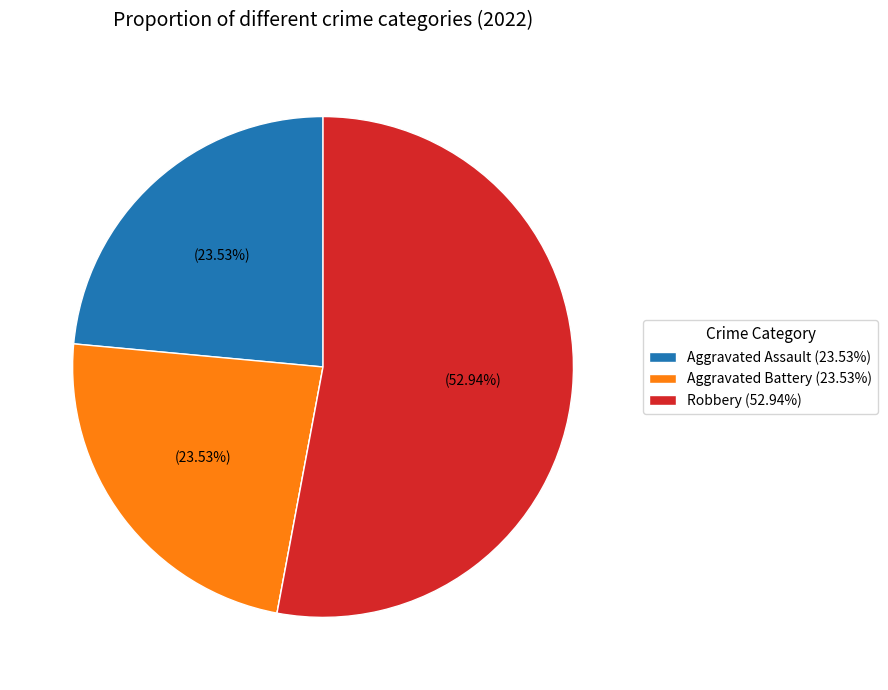

Is there any slice that represents more than half of the pie?

Yes